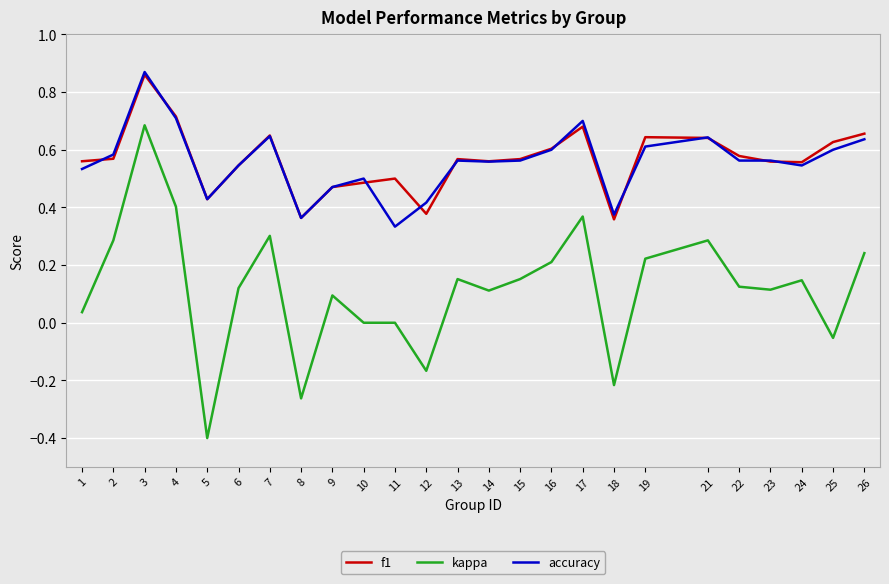

What is the difference between the maximum and minimum values in the kappa series?

1.1